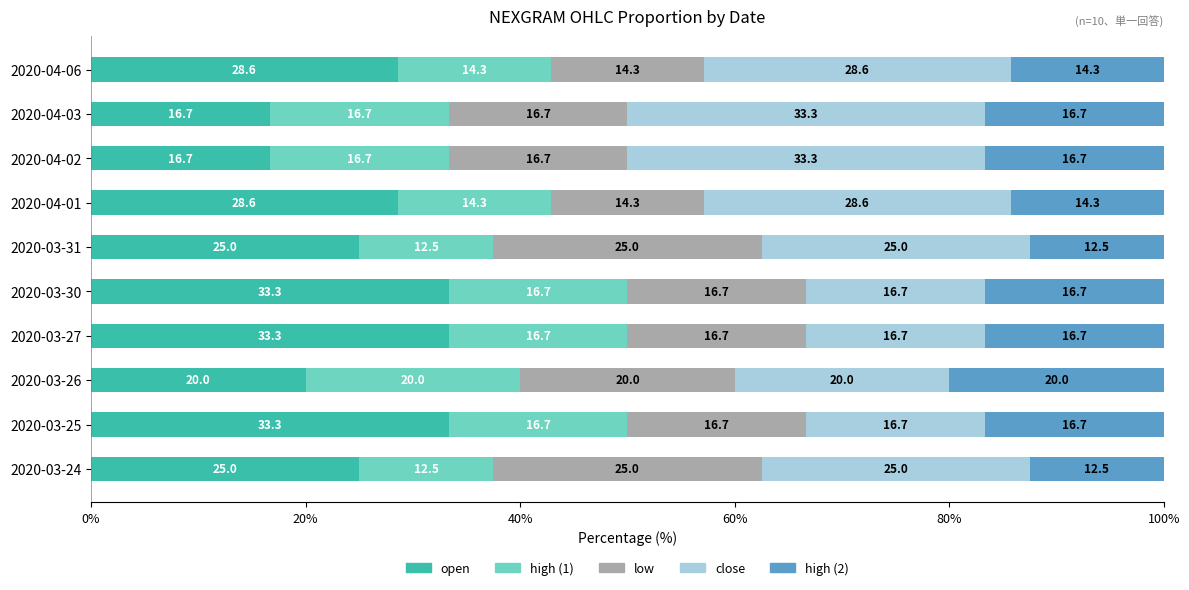

Count the number of categories in the chart.

10